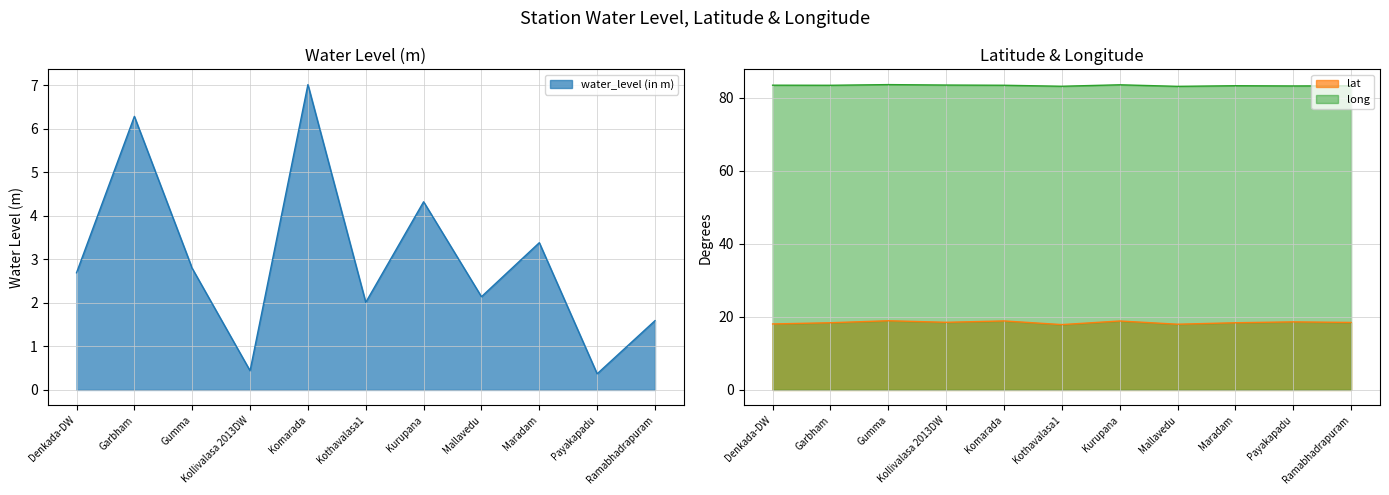

Reading left to right, extract all data points from this chart.

water_level (in m): 2.7	6.3	2.8	0.4	7.0	2.0	4.3	2.1	3.4	0.4	1.6
lat: 18.1	18.4	19.0	18.5	18.9	17.9	18.9	18.0	18.4	18.6	18.5
long: 83.5	83.5	83.6	83.5	83.5	83.2	83.6	83.2	83.3	83.3	83.3